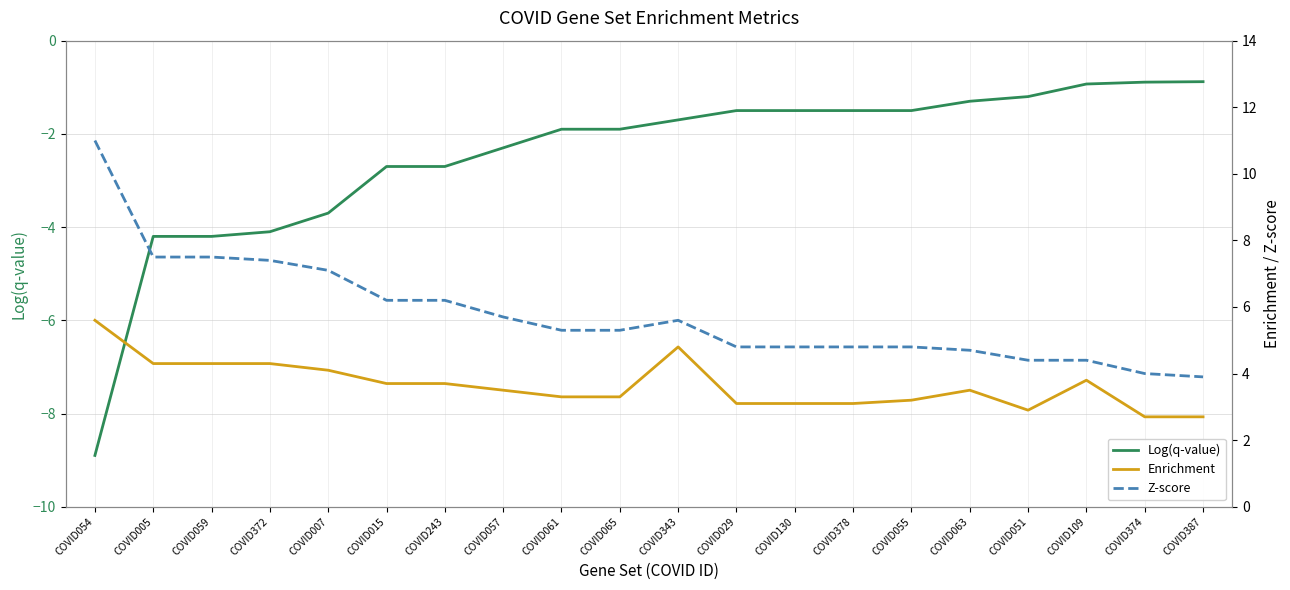

What is the label of the 11th point from the left?

COVID343